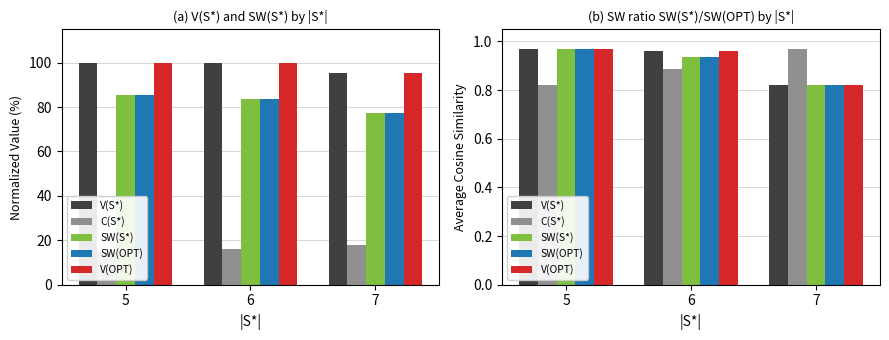

Reading right to left, transcribe all the data shown in this chart.

V(S*): 0.8	1.0	1.0
C(S*): 1.0	0.9	0.8
SW(S*): 0.8	0.9	1.0
SW(OPT): 0.8	0.9	1.0
V(OPT): 0.8	1.0	1.0